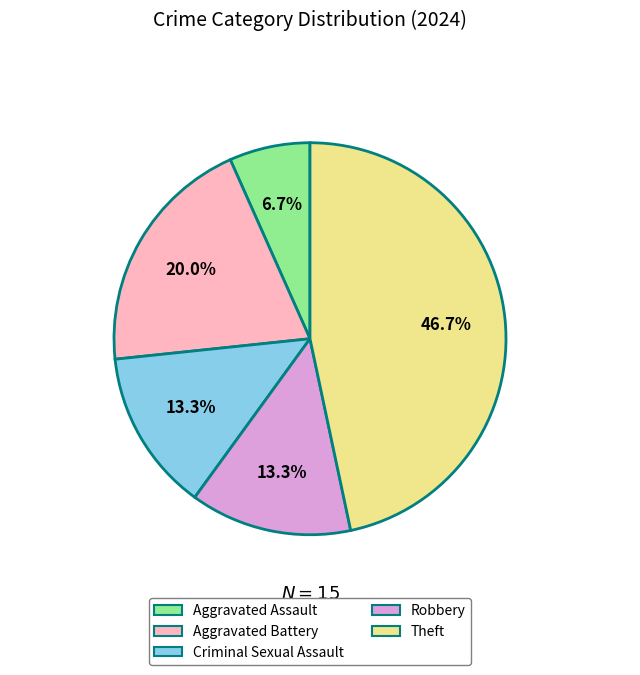

Do Aggravated Battery and Criminal Sexual Assault together represent more than half of the pie?

No